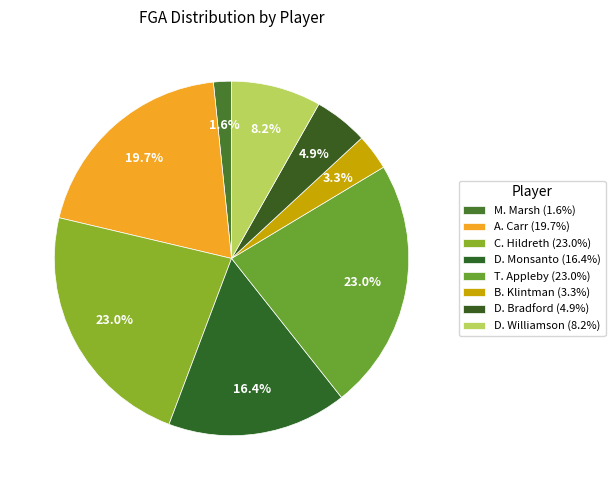

Is there a majority slice in this chart?

No